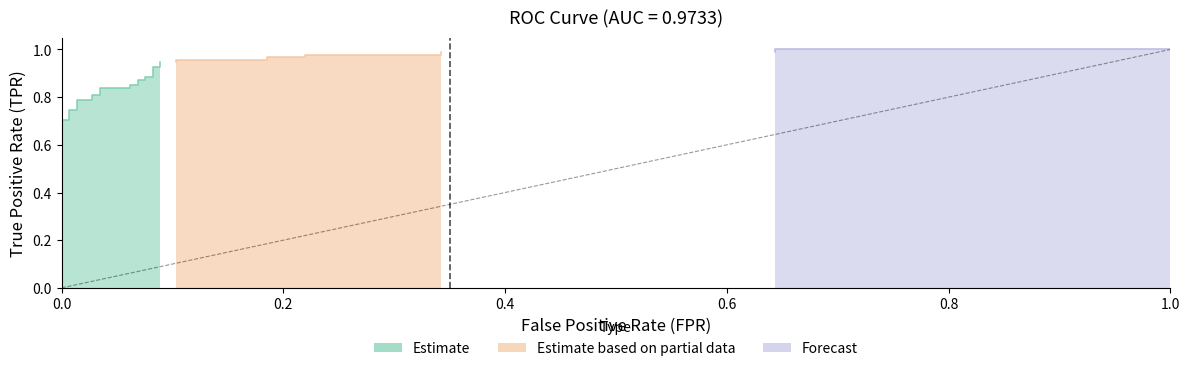

What is the difference between the maximum and minimum values in the fpr series?

1.0